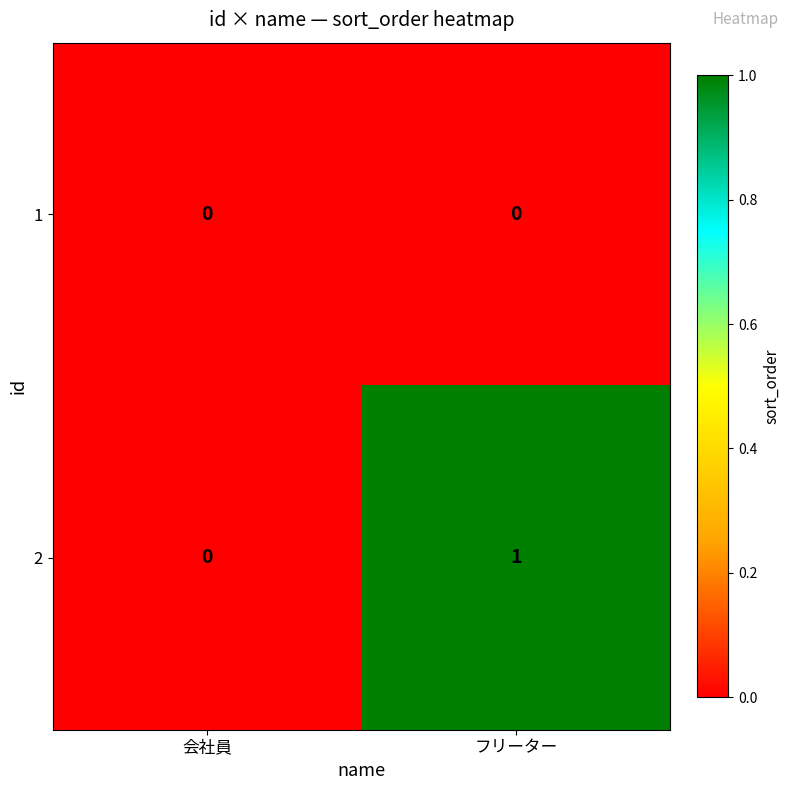

Which series has the largest total across all categories?

2